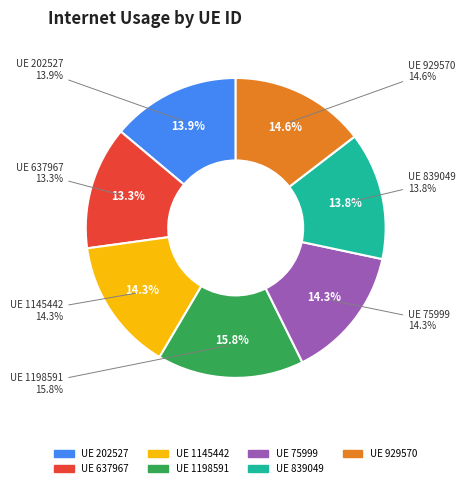

What percentage is the 839049 slice, to the nearest percent?

14%